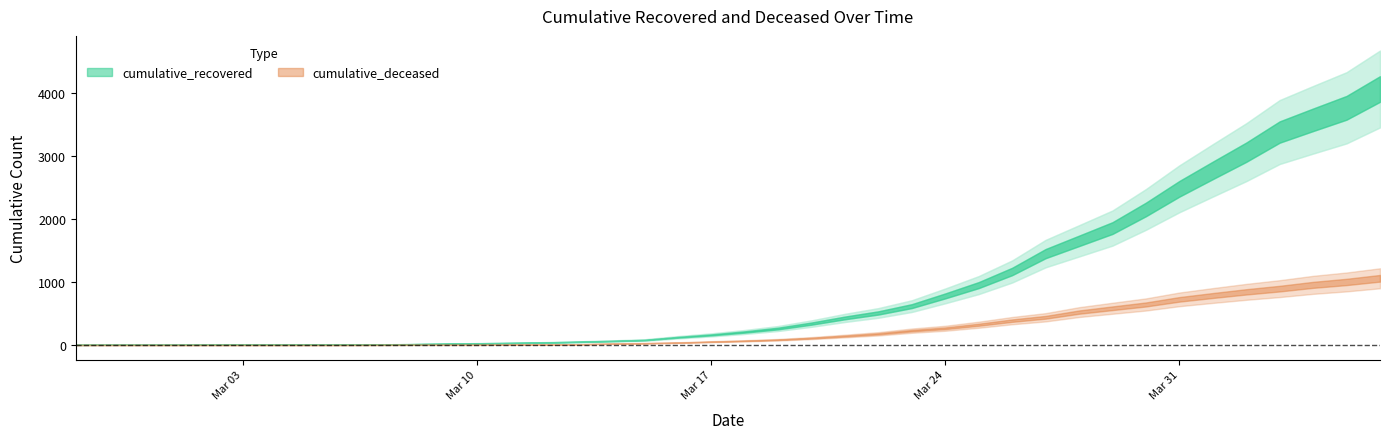

At how many categories does at least one series exceed 1733?

9